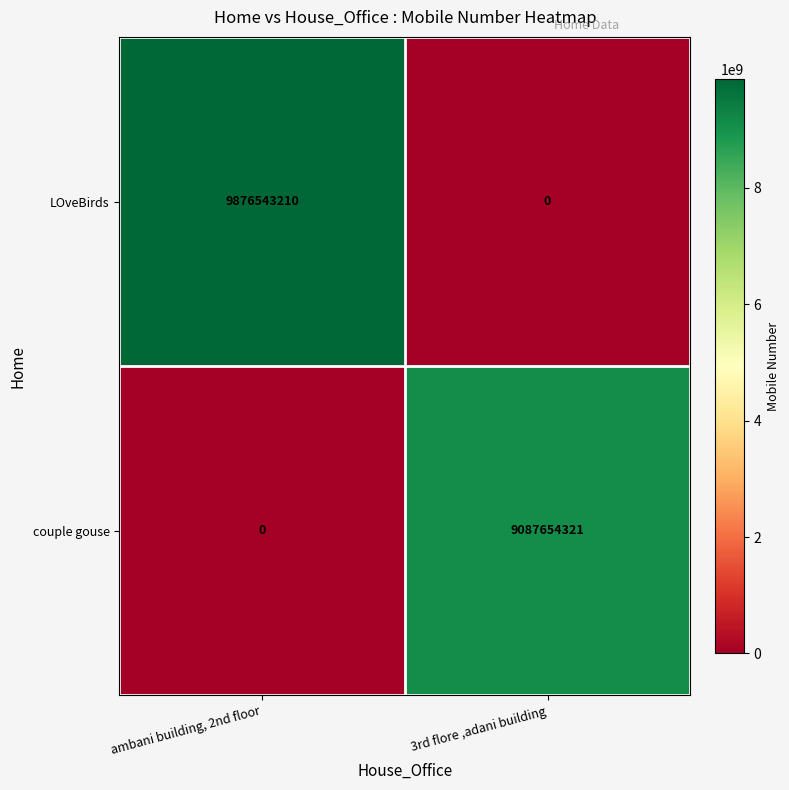

Where is couple gouse nearest to the value 4543827160?

ambani building, 2nd floor